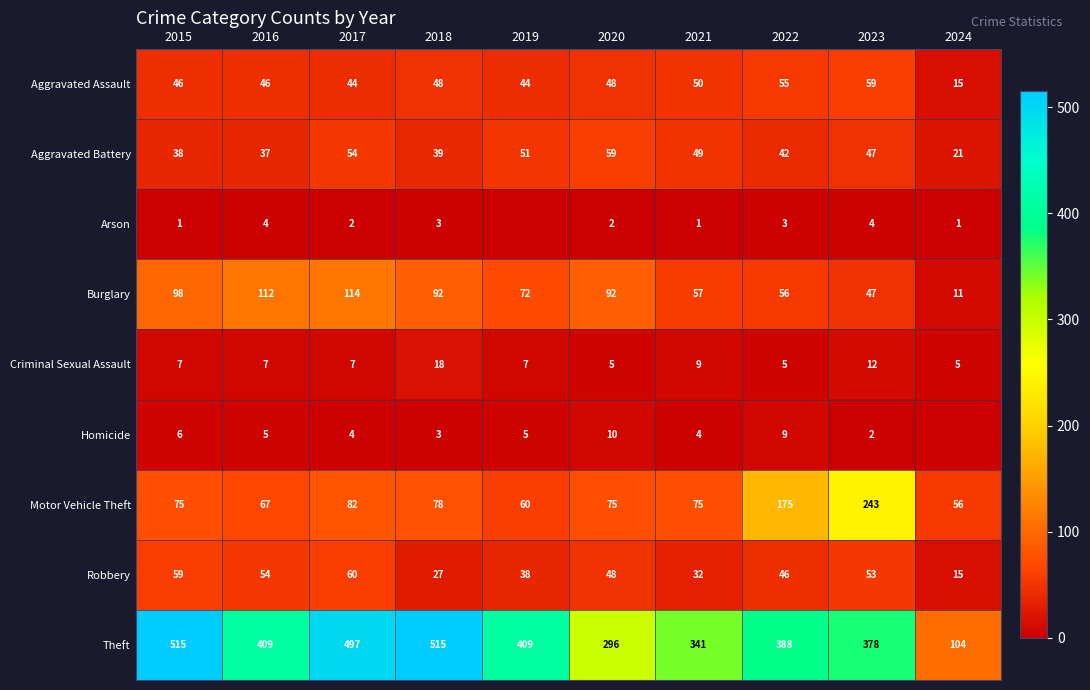

What is the approximate value of Criminal Sexual Assault at 2016, to the nearest 10?

10